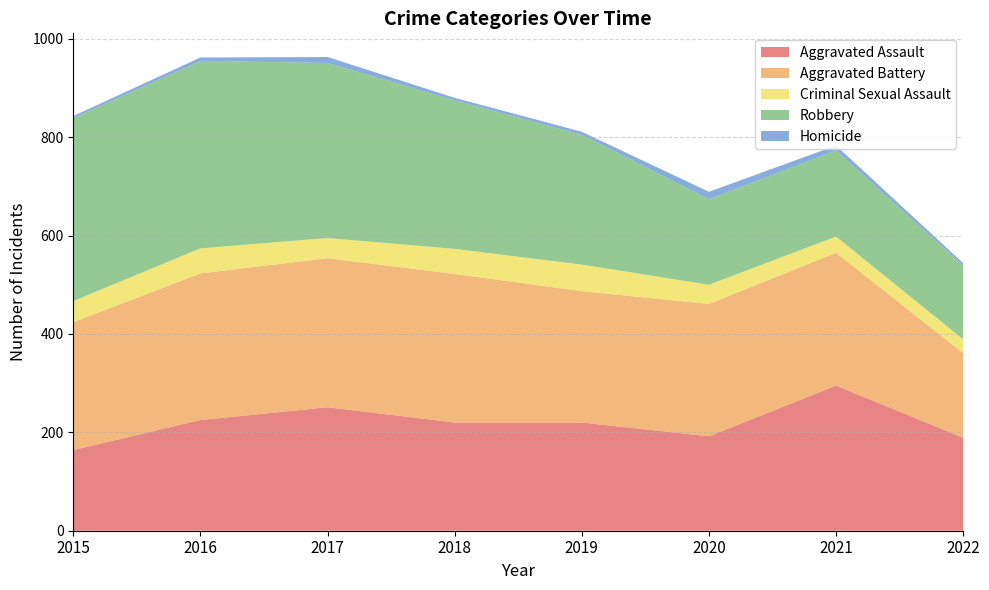

Rank the categories by Homicide value from lowest to highest.

2015, 2018, 2022, 2019, 2016, 2021, 2017, 2020